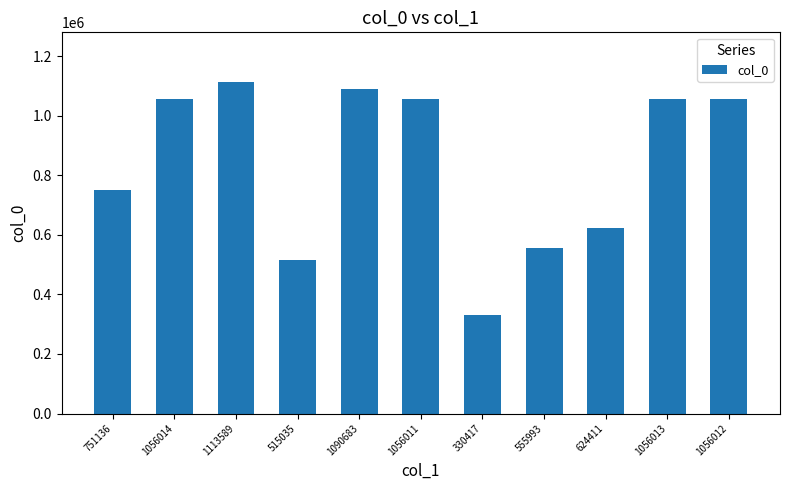

What is the difference between the second highest and second lowest values?

575648